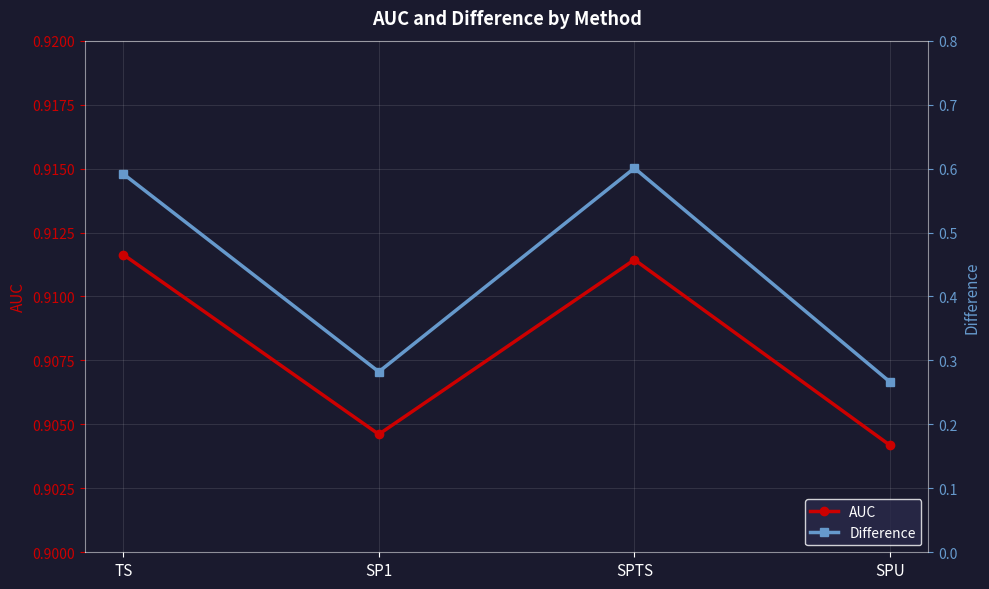

What are all the series names shown in the legend?

AUC, Difference